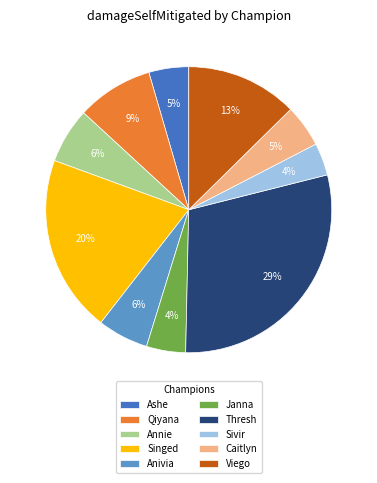

What is the largest slice in the pie chart?

Thresh